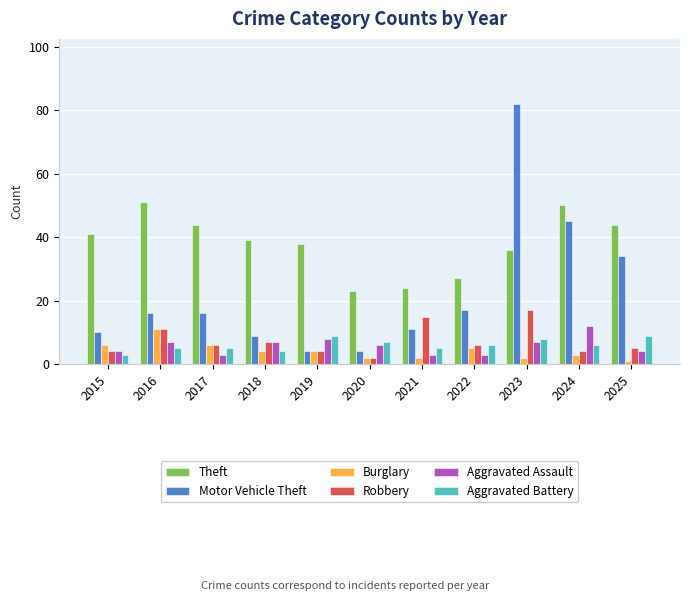

Does the chart contain any negative values?

No